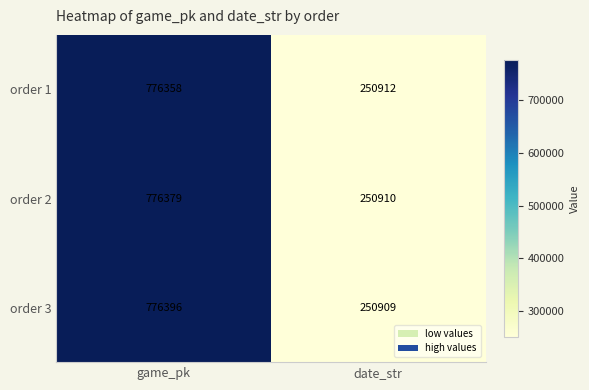

Which series has the largest range (max minus min)?

order 3